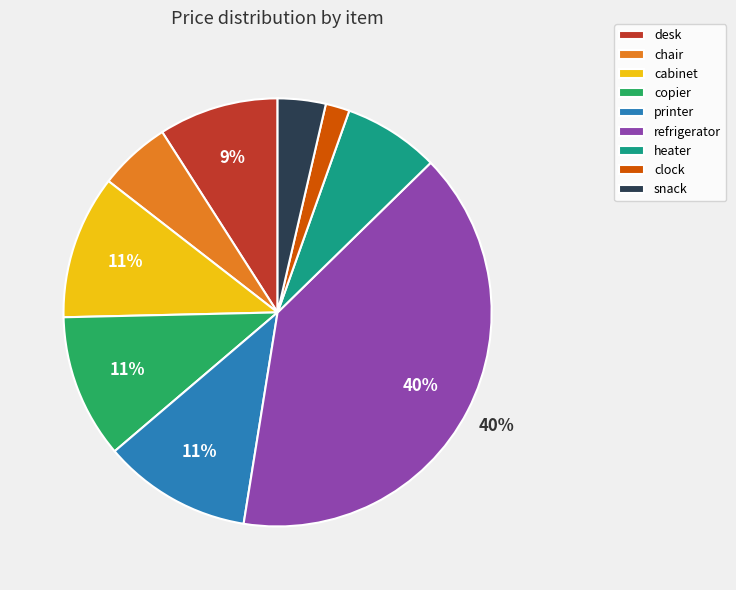

The copier slice represents 22% of the pie. True or false?

False